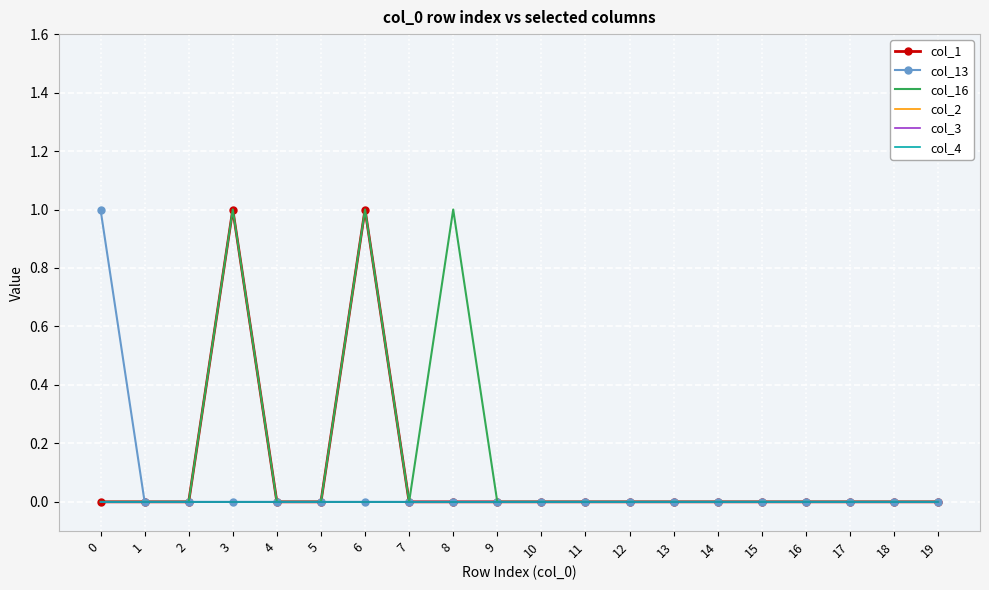

Where is the first local maximum for col_16?

3